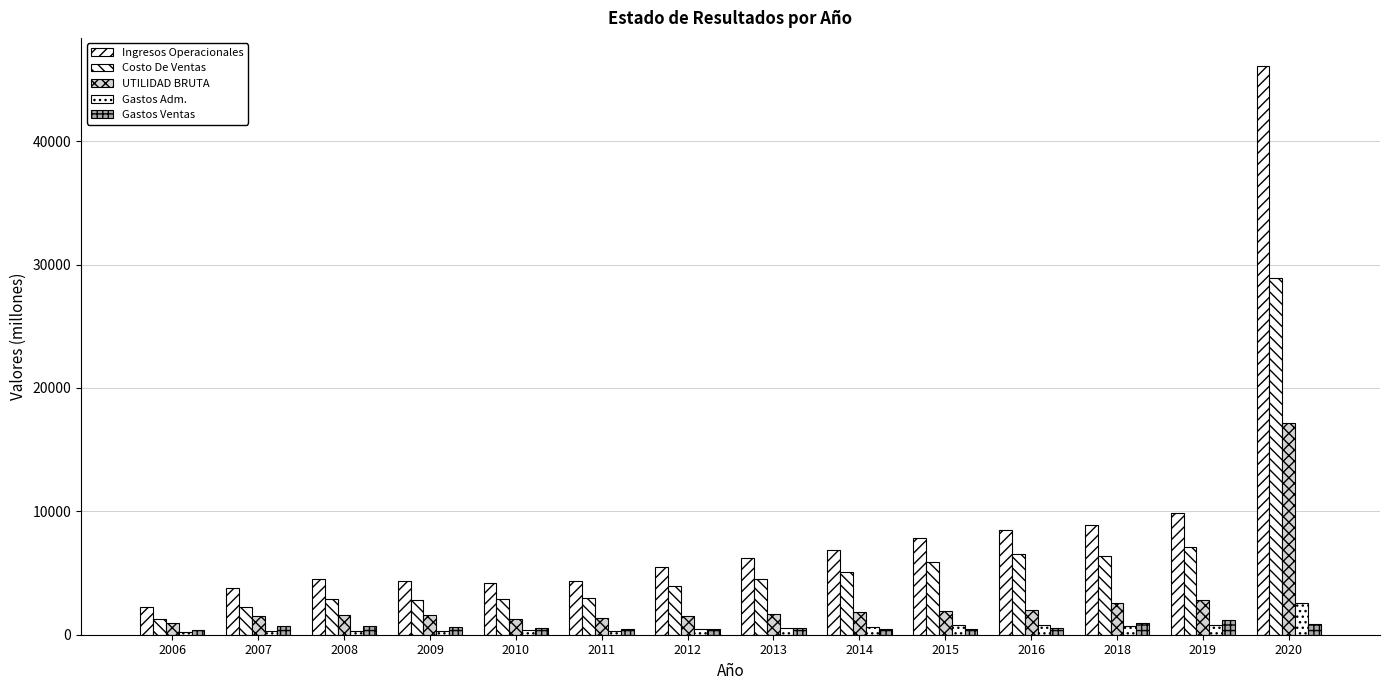

Rank the series by their maximum value, from lowest to highest.

Gastos Ventas, Gastos Adm., UTILIDAD BRUTA, Costo De Ventas, Ingresos Operacionales